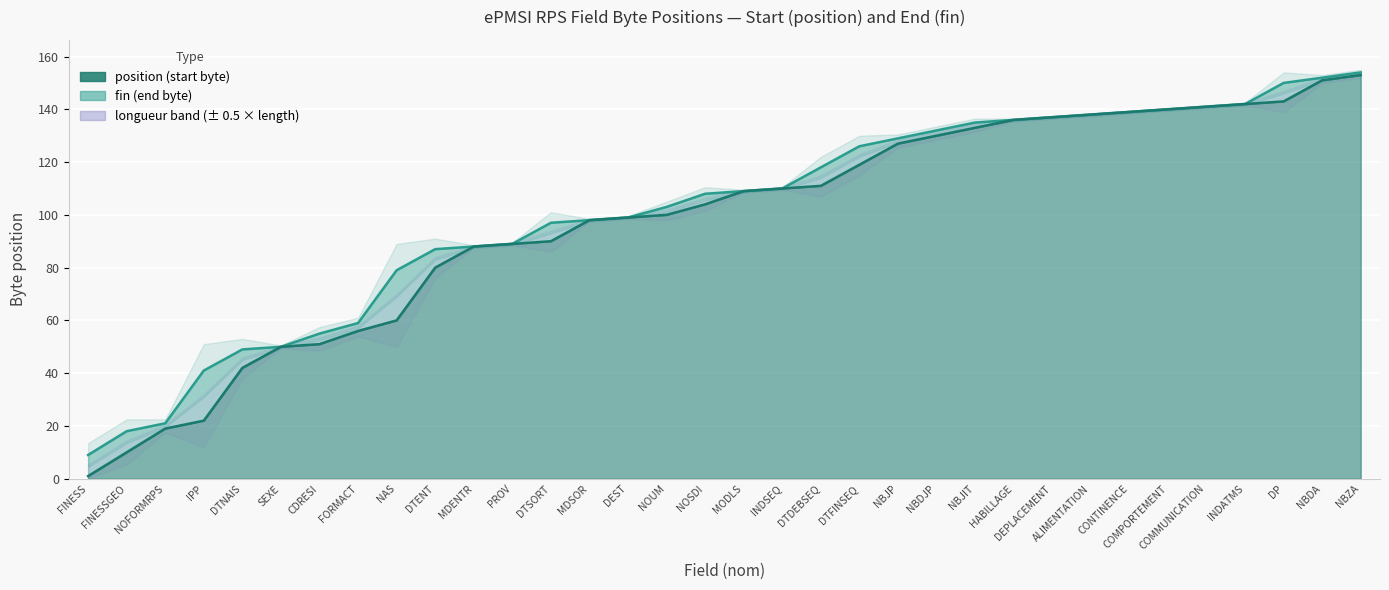

Which series changed the most between IPP and NAS?

position